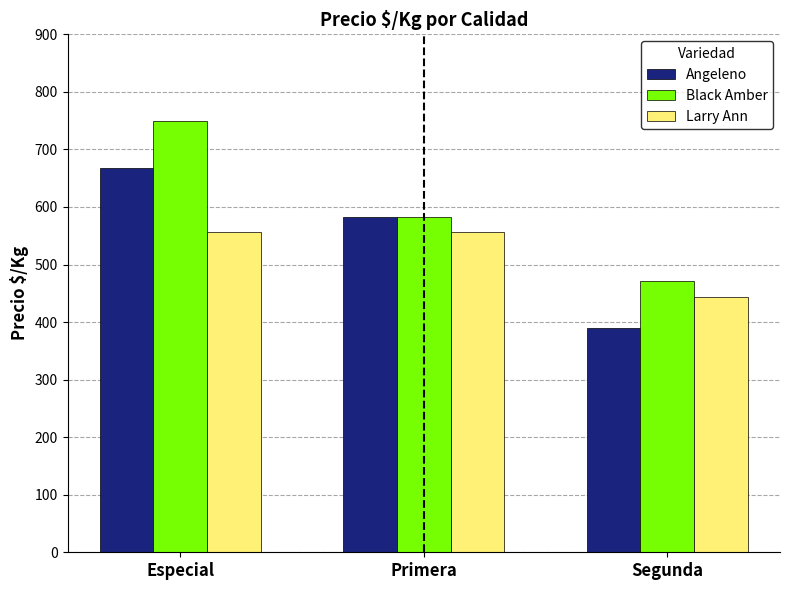

At which label is Black Amber closest to 611?

Primera